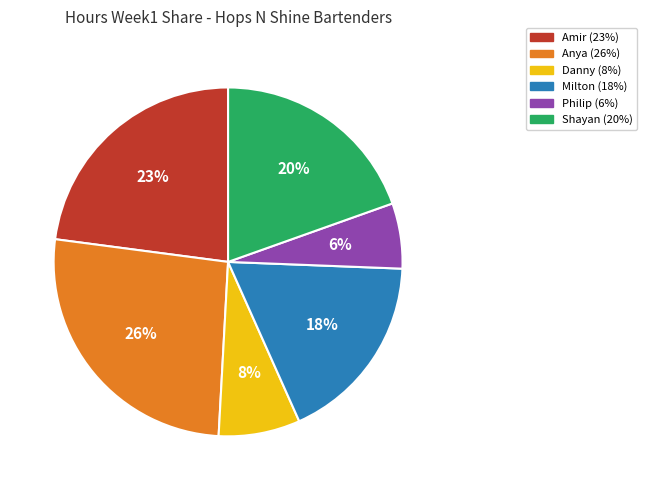

Combined, do Anya and Shayan account for over 50%?

No